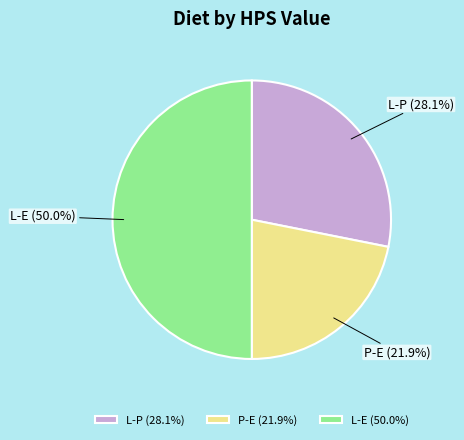

How many slices are in this pie chart?

3